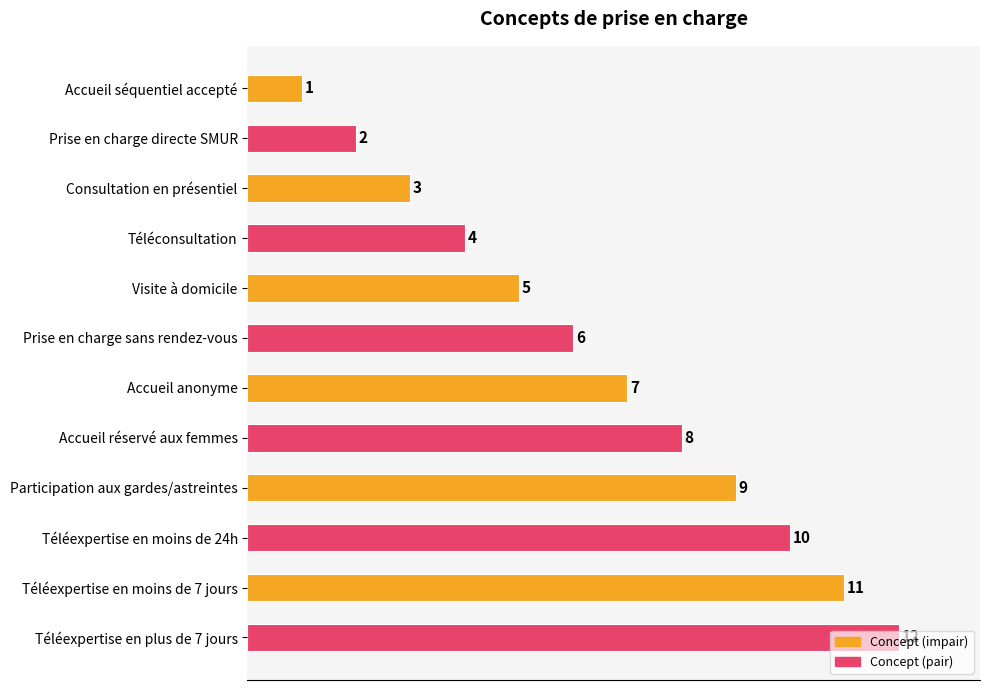

What position from the bottom is Téléconsultation?

9